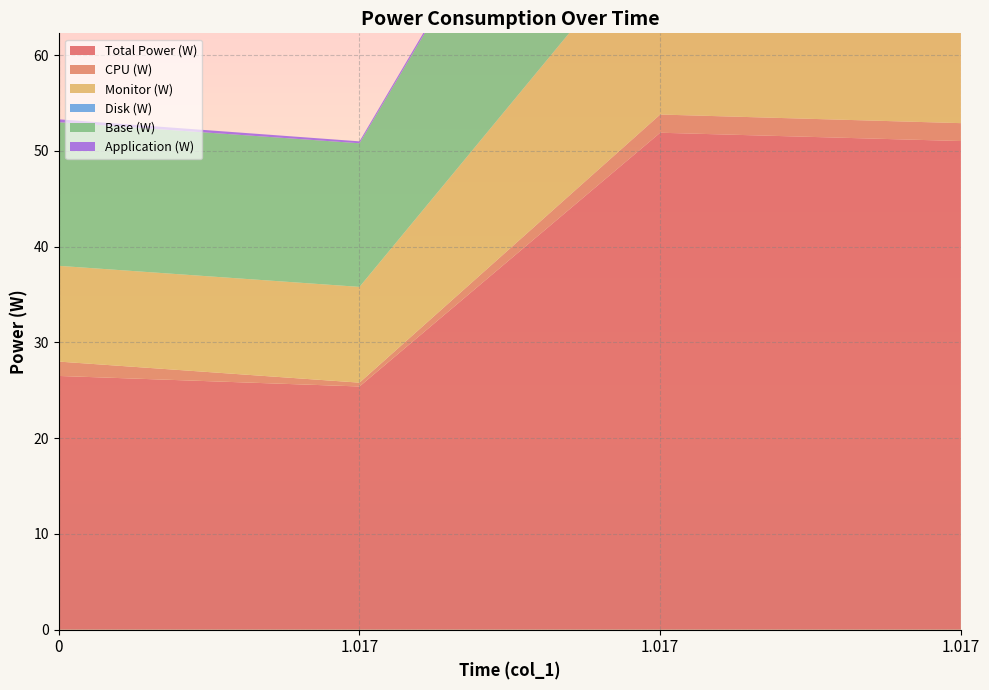

Reading left to right, extract all data points from this chart.

Total Power (W): 26.5	25.4	51.9	51.0
CPU (W): 1.5	0.4	1.9	1.9
Monitor (W): 10.0	10.0	20.0	19.7
Disk (W): 0.0	0.0	0.0	0.0
Base (W): 15.0	15.0	30.0	29.5
Application (W): 0.3	0.2	0.5	0.5